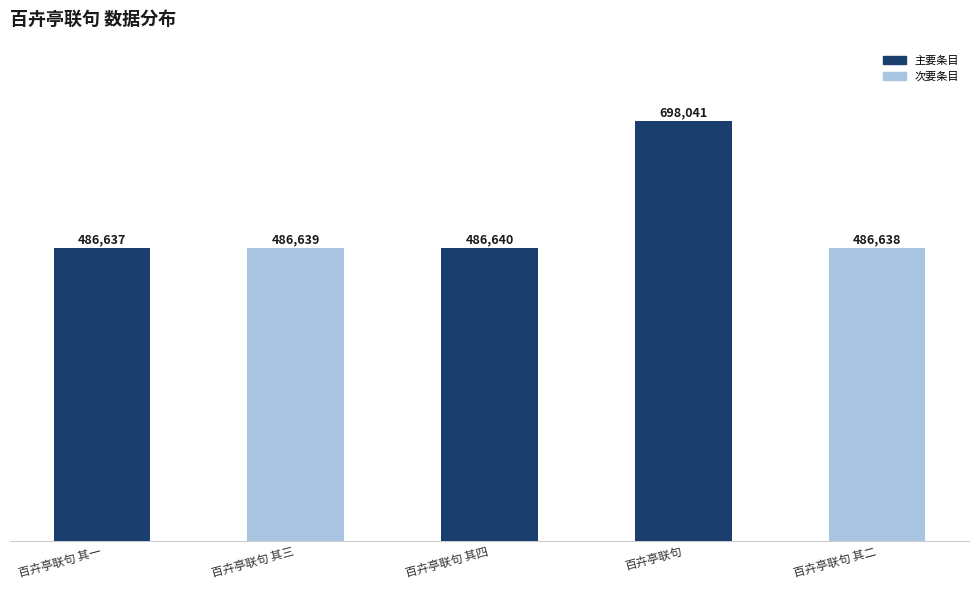

List the labels in order of value, smallest first.

百卉亭联句 其一, 百卉亭联句 其二, 百卉亭联句 其三, 百卉亭联句 其四, 百卉亭联句